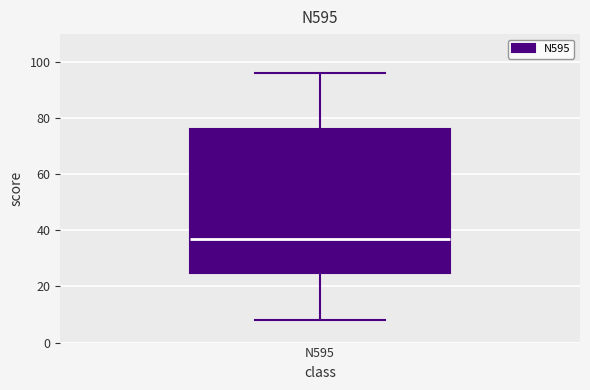

Transcribe this box plot: give where the median line is, the range the box spans, and where the two whiskers end, as read against the y-axis. The values are not printed on the chart, so give them approximately, as read against the axis.

median 38, box 24 to 76, whiskers 8 to 96